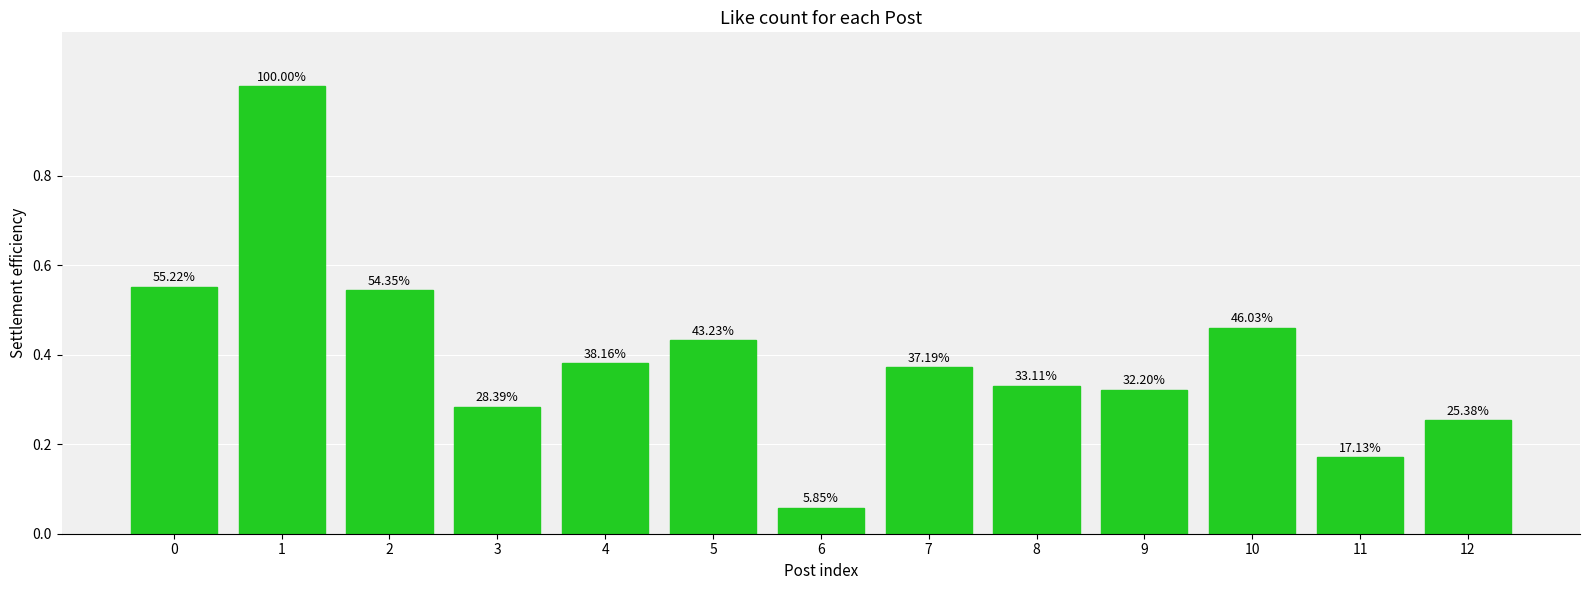

Does the chart contain any negative values?

No